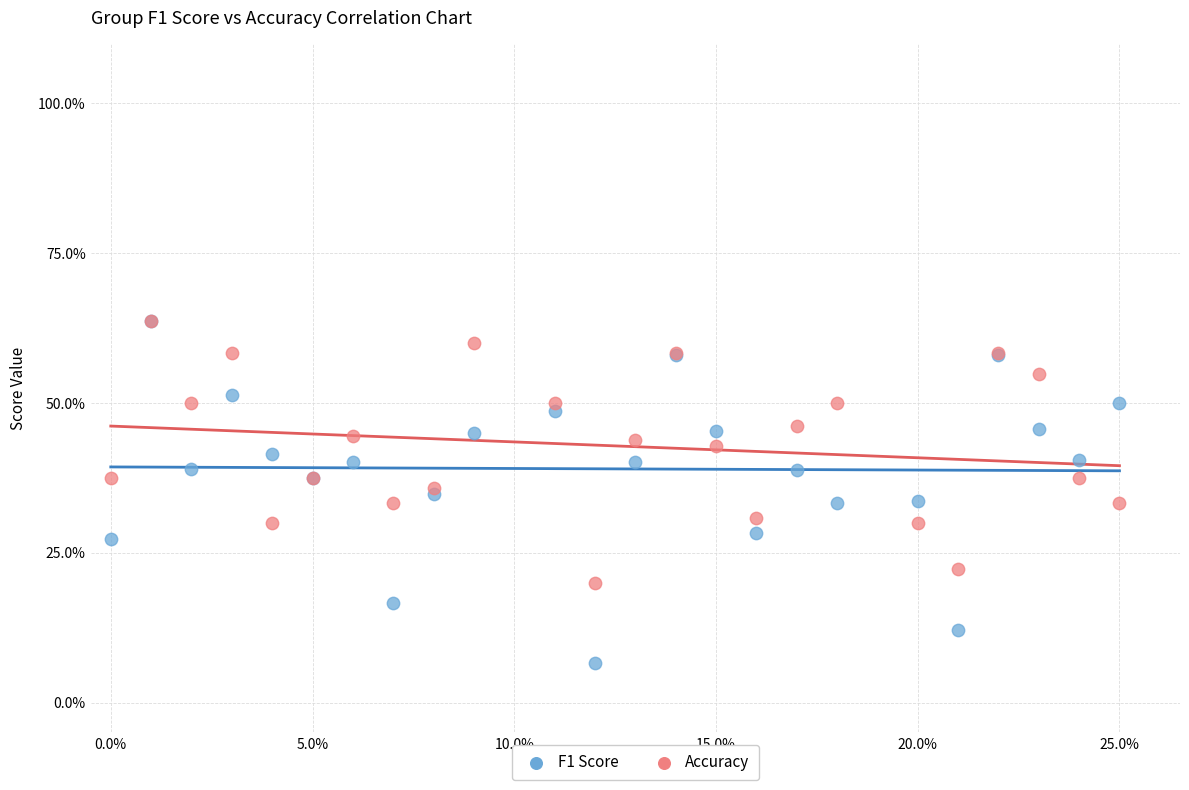

Which series has the widest spread of Y values?

F1 Score